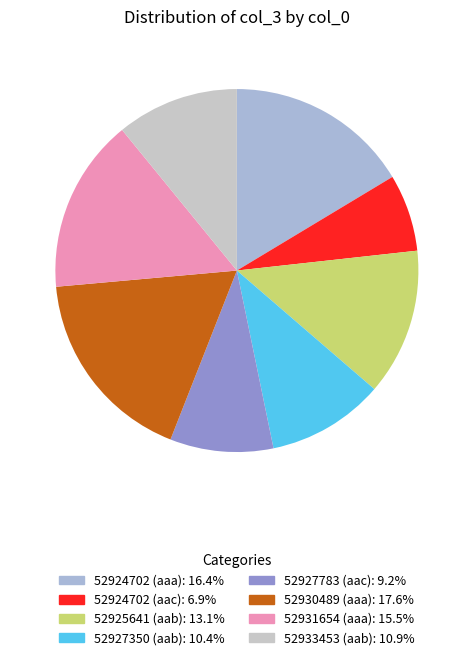

The 52933453 (aab) slice represents 11% of the pie. True or false?

True